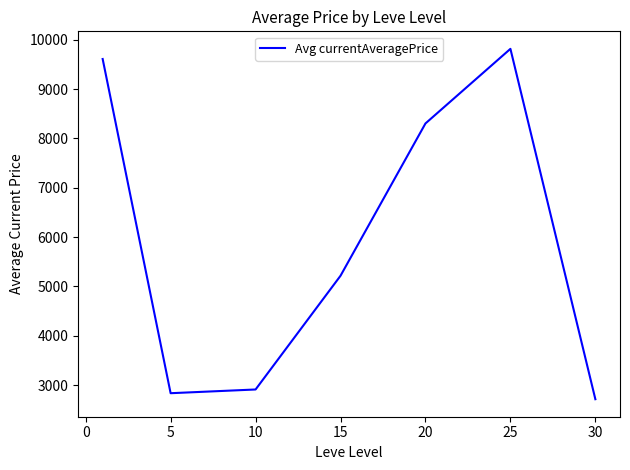

What is the average value?

5914.1